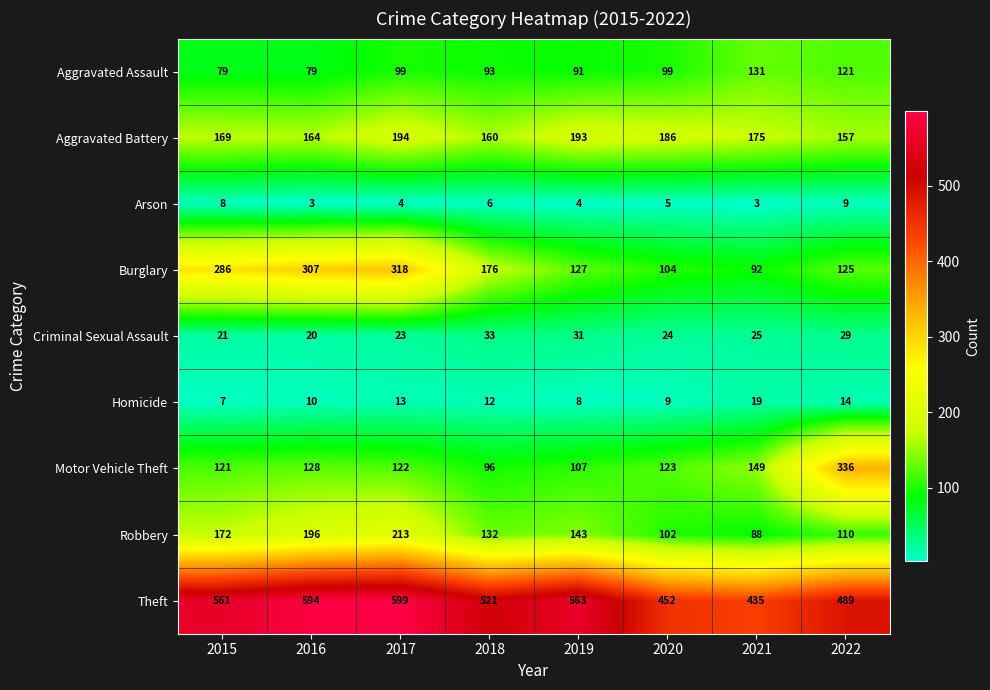

What is the highest value of the Homicide series?

19